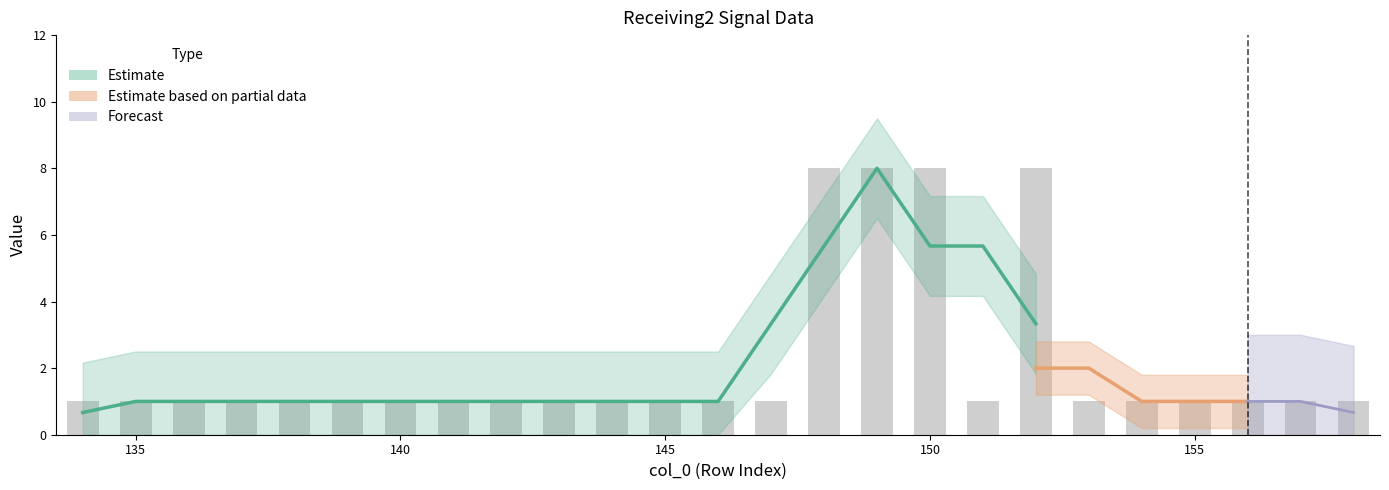

What is the value of the 7th bar from the left?

1